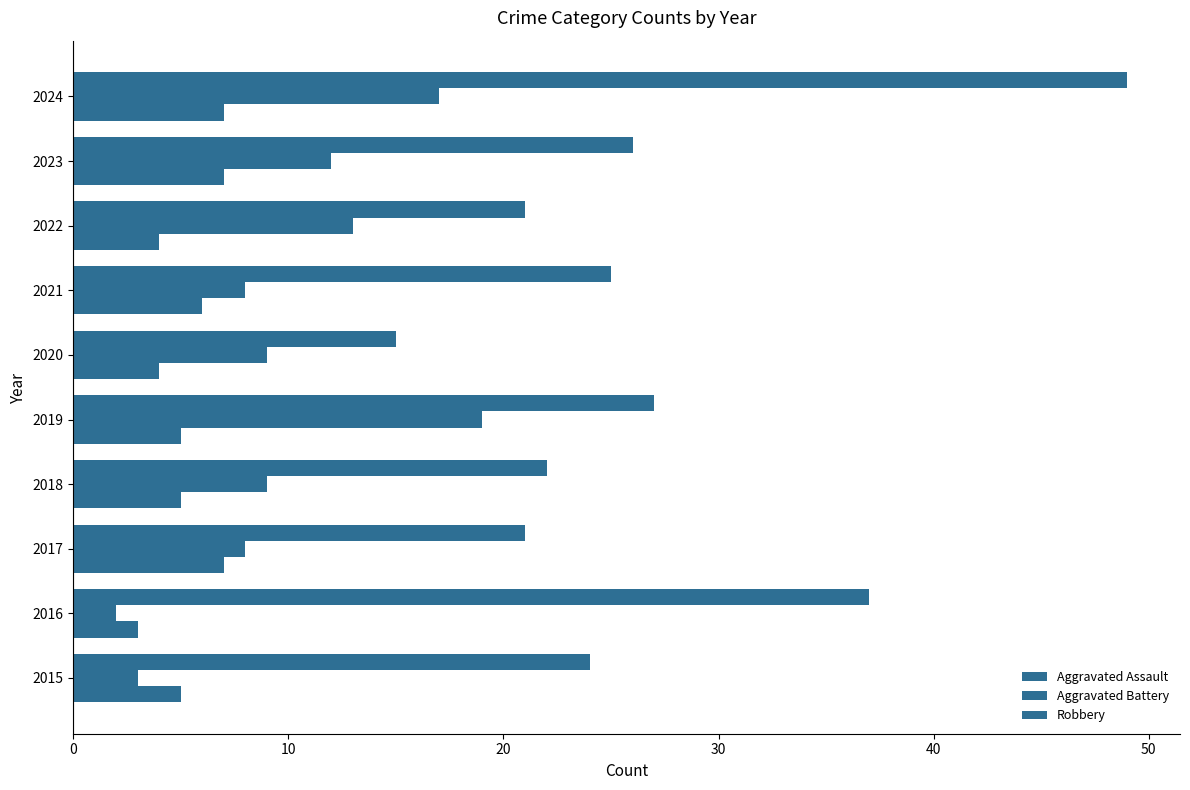

What is the value of the Aggravated Battery bar at the 1st from the left?

3